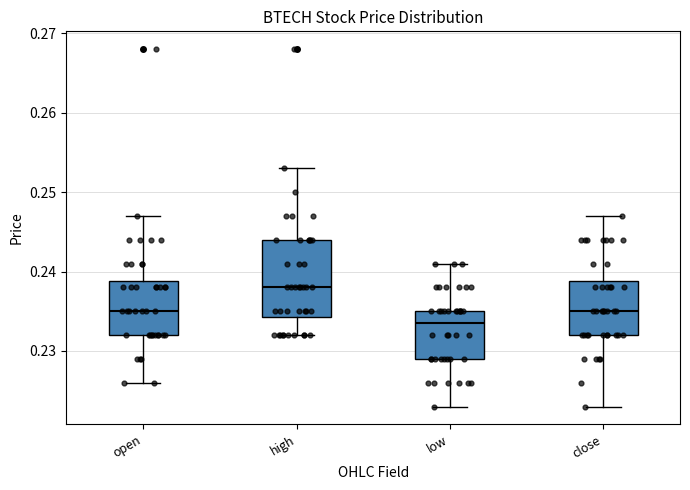

Reading left to right, read every box against the y-axis: the position of its median line, the range the box covers, and the ends of its whiskers. The values are not printed on the chart, so give them approximately, as read against the axis.

open: median 0.235, box 0.232 to 0.239, whiskers 0.226 to 0.247
high: median 0.238, box 0.234 to 0.244, whiskers 0.232 to 0.253
low: median 0.234, box 0.229 to 0.235, whiskers 0.223 to 0.241
close: median 0.235, box 0.232 to 0.239, whiskers 0.223 to 0.247